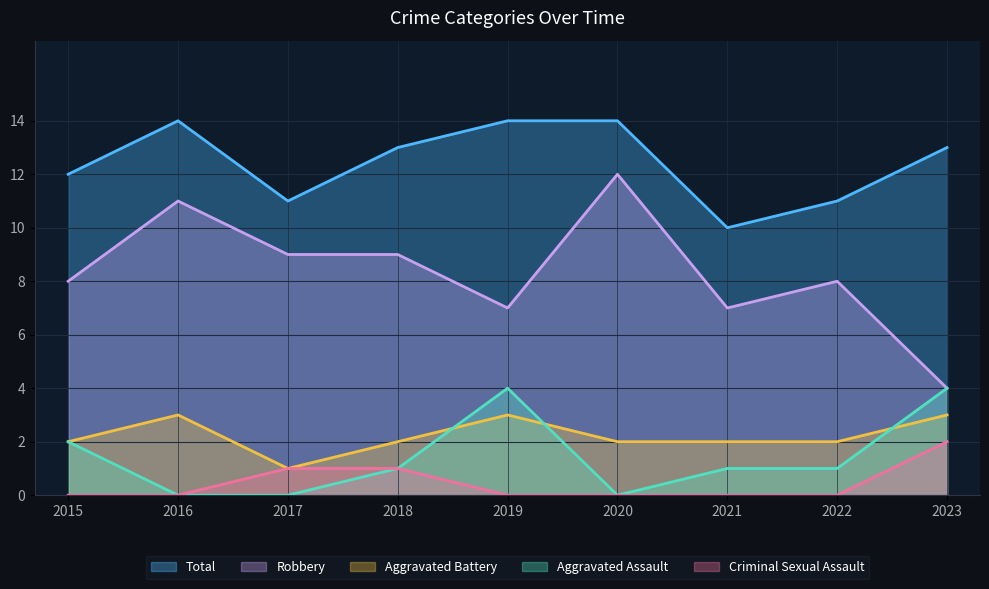

What is the sum of all Aggravated Assault values?

13